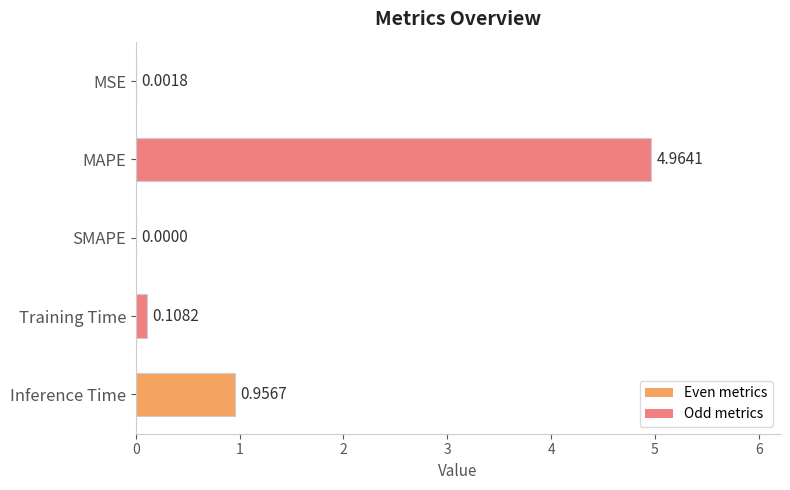

Where is the data nearest to the value 2?

Inference Time